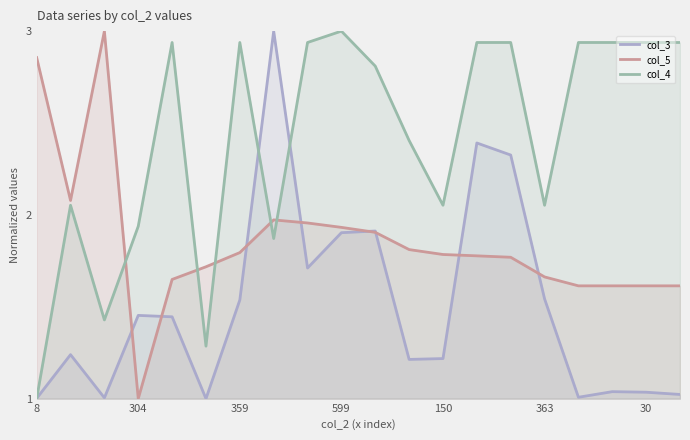

Which category has the lowest value in the col_5 series?

304